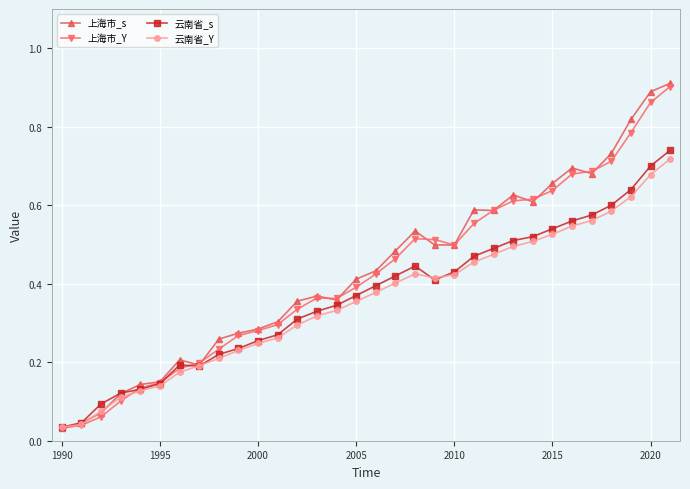

At how many categories does at least one series exceed 0?

32